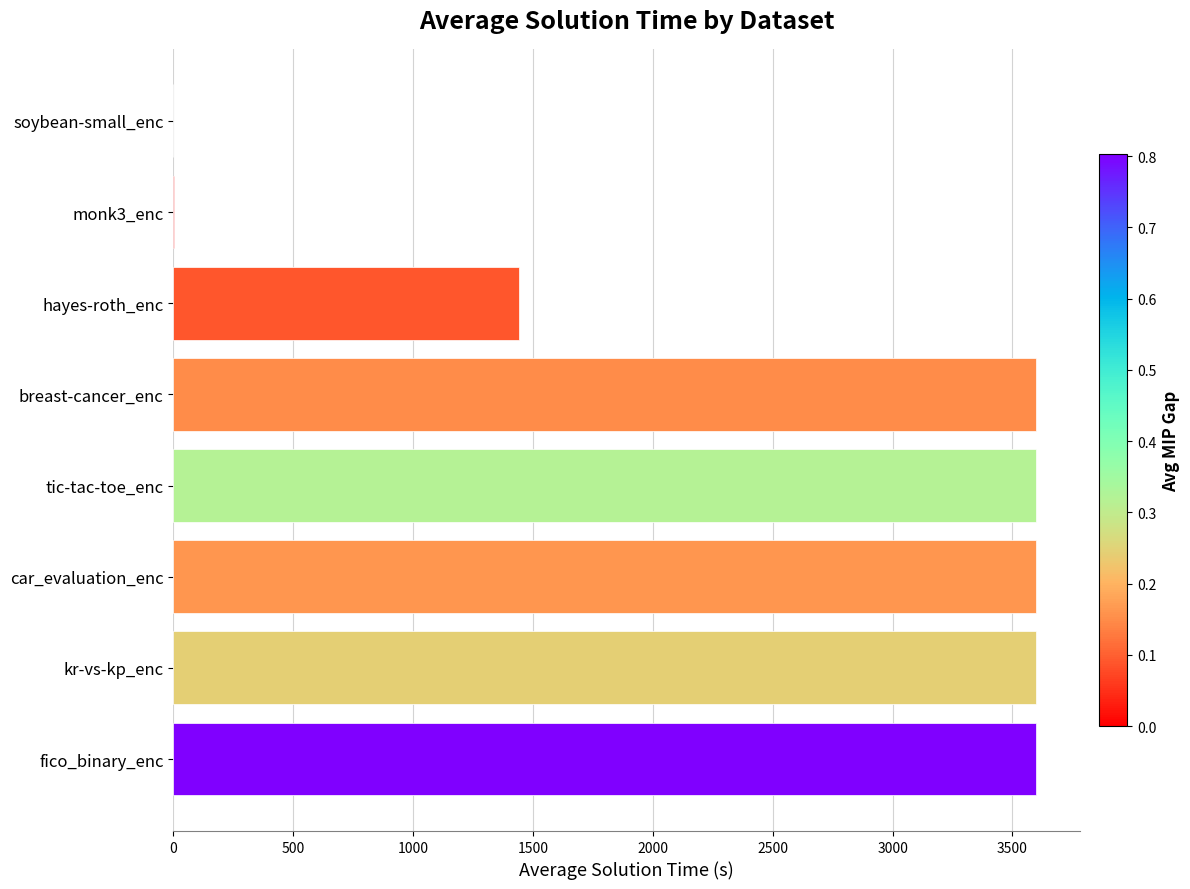

True or false: the data shows 1829.1 at car_evaluation_enc.

False